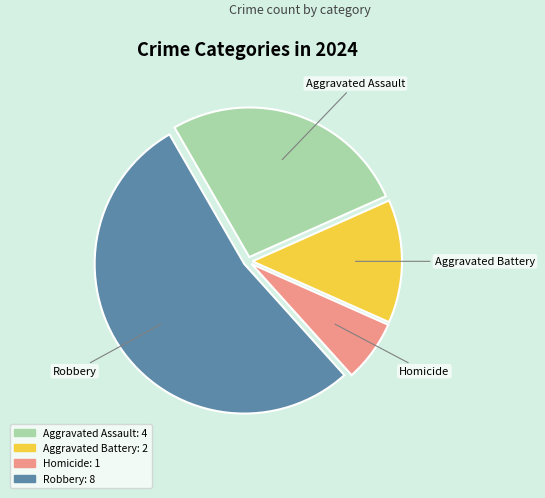

Which has a higher value, Aggravated Assault or Aggravated Battery?

Aggravated Assault